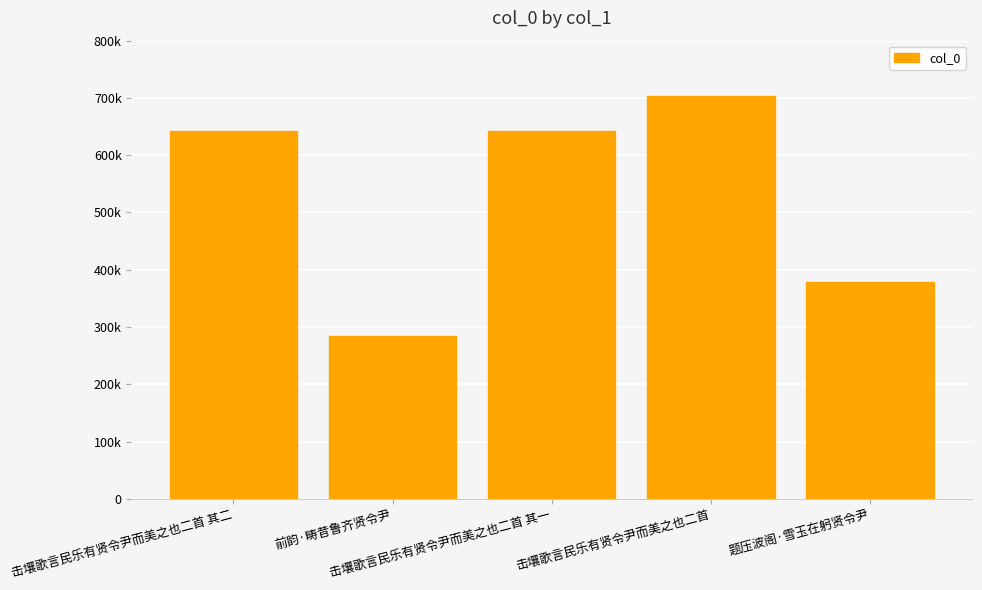

What is the change in value from 击壤歌言民乐有贤令尹而美之也二首 其一 to 击壤歌言民乐有贤令尹而美之也二首?

+61145